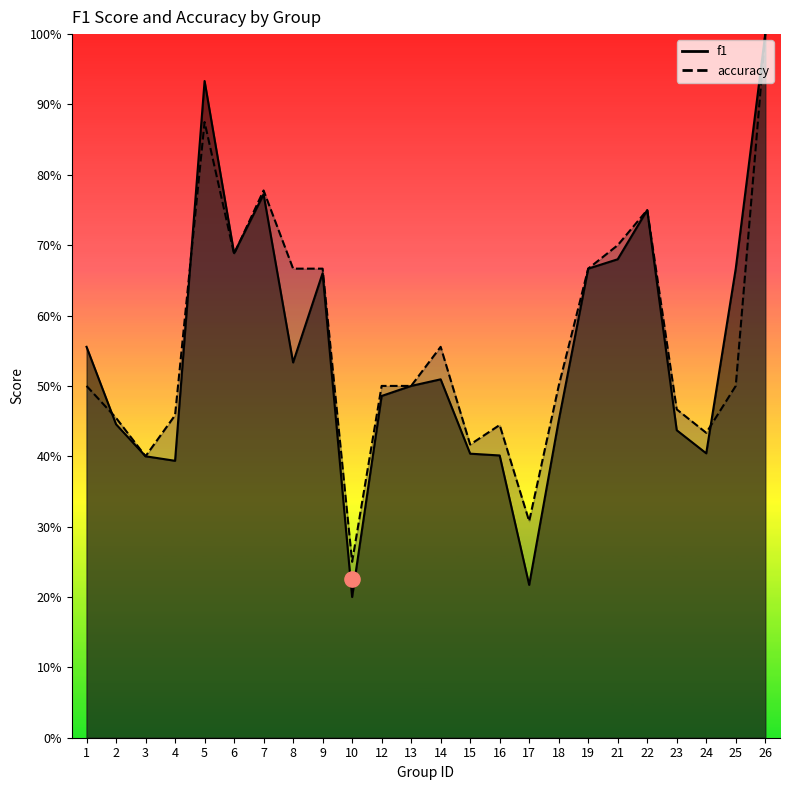

Is the value of f1 at 5 greater than the value of accuracy at 22?

Yes